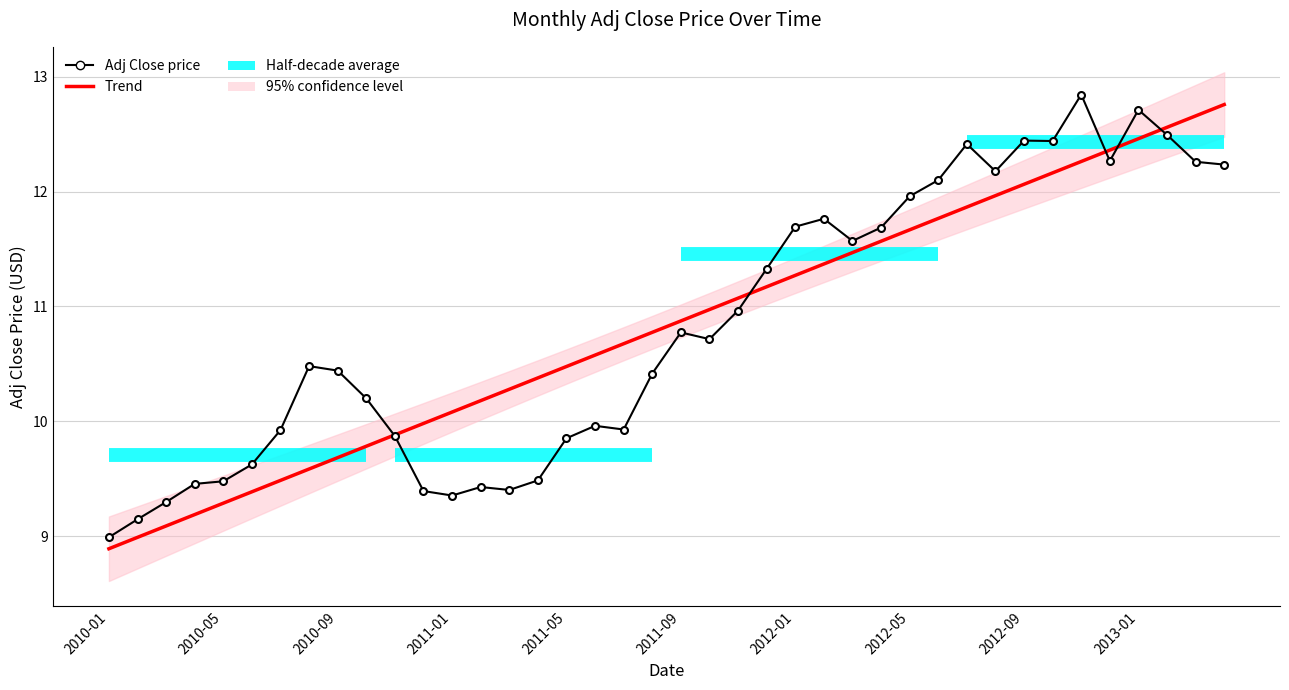

True or false: Trend has more than 0 points higher than both neighbors.

False